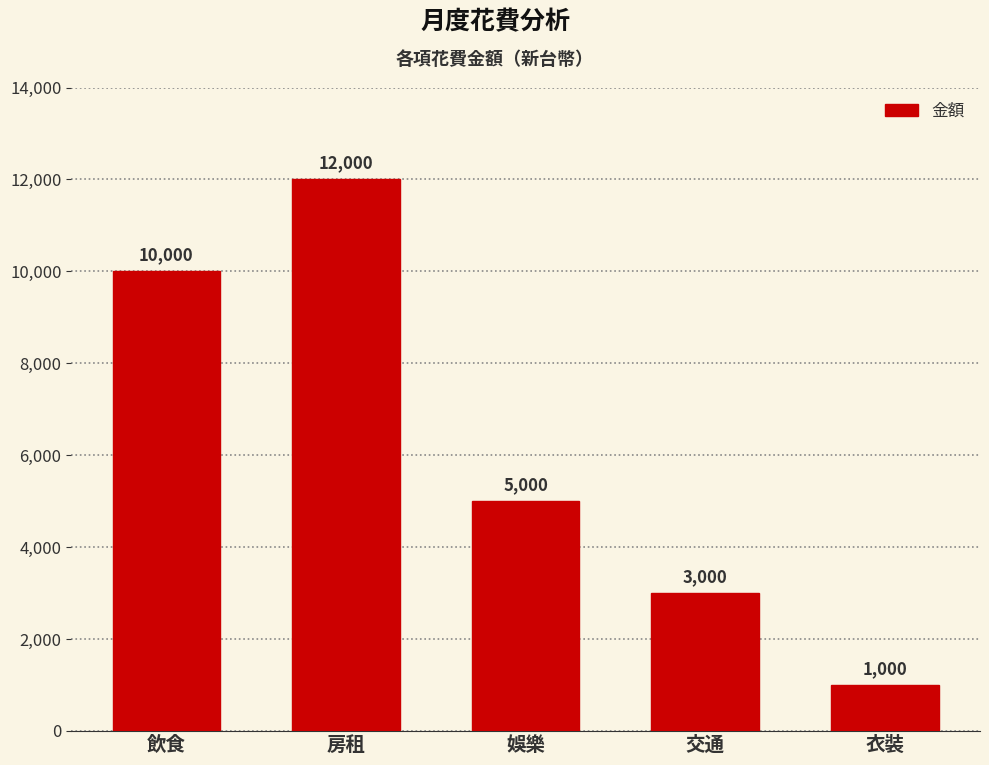

How many values are between 3000 and 10000?

3